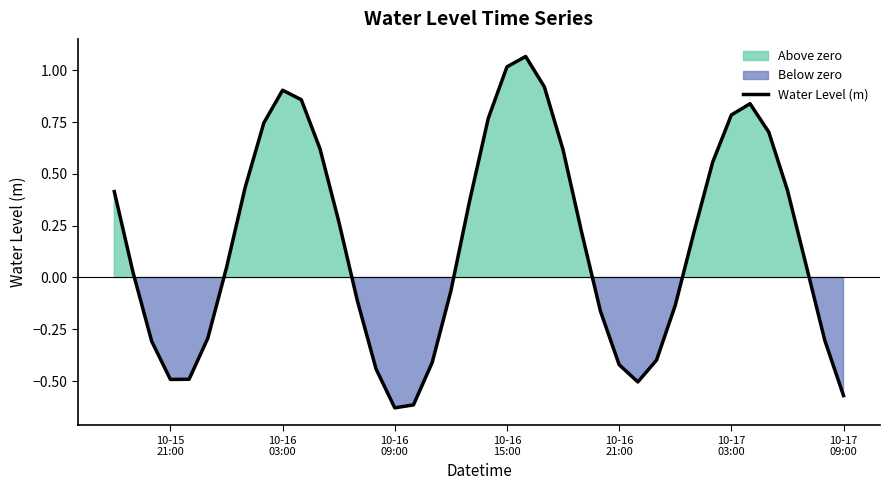

How many lines are shown in the chart?

1